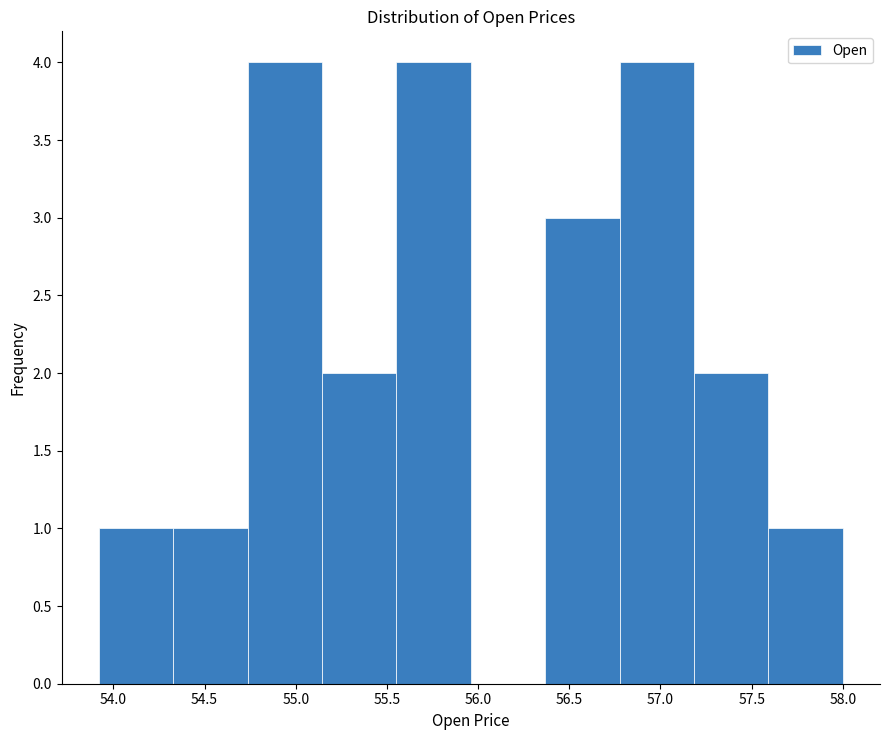

Reading left to right, list every bar in this chart as the range it spans on the x-axis followed by its height. Neither the bar edges nor the heights are printed on the chart, so give them approximately, as read against the axes.

53.90 to 54.35: 1
54.35 to 54.75: 1
54.75 to 55.15: 4
55.15 to 55.55: 2
55.55 to 55.95: 4
55.95 to 56.35: 0
56.35 to 56.80: 3
56.80 to 57.20: 4
57.20 to 57.60: 2
57.60 to 58.00: 1